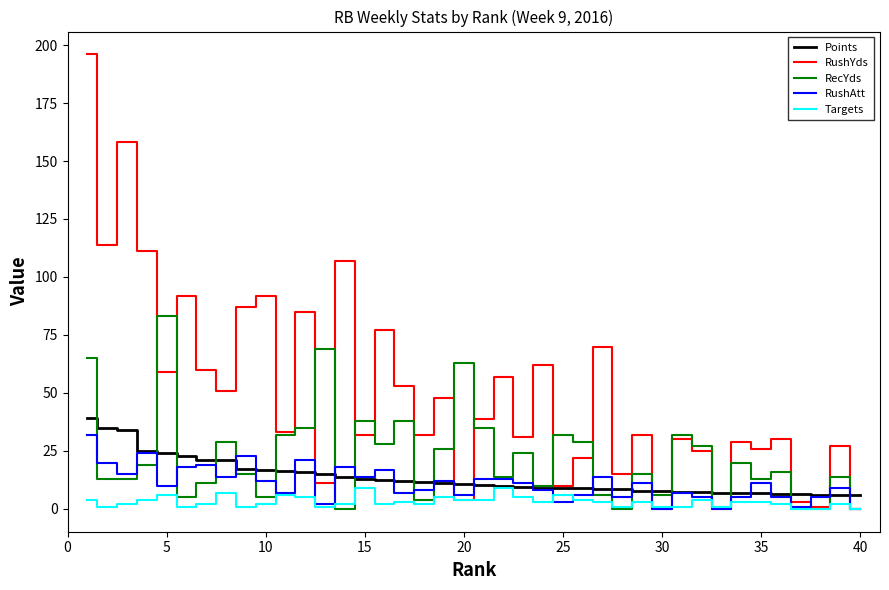

Which series has the largest total across all categories?

RushYds